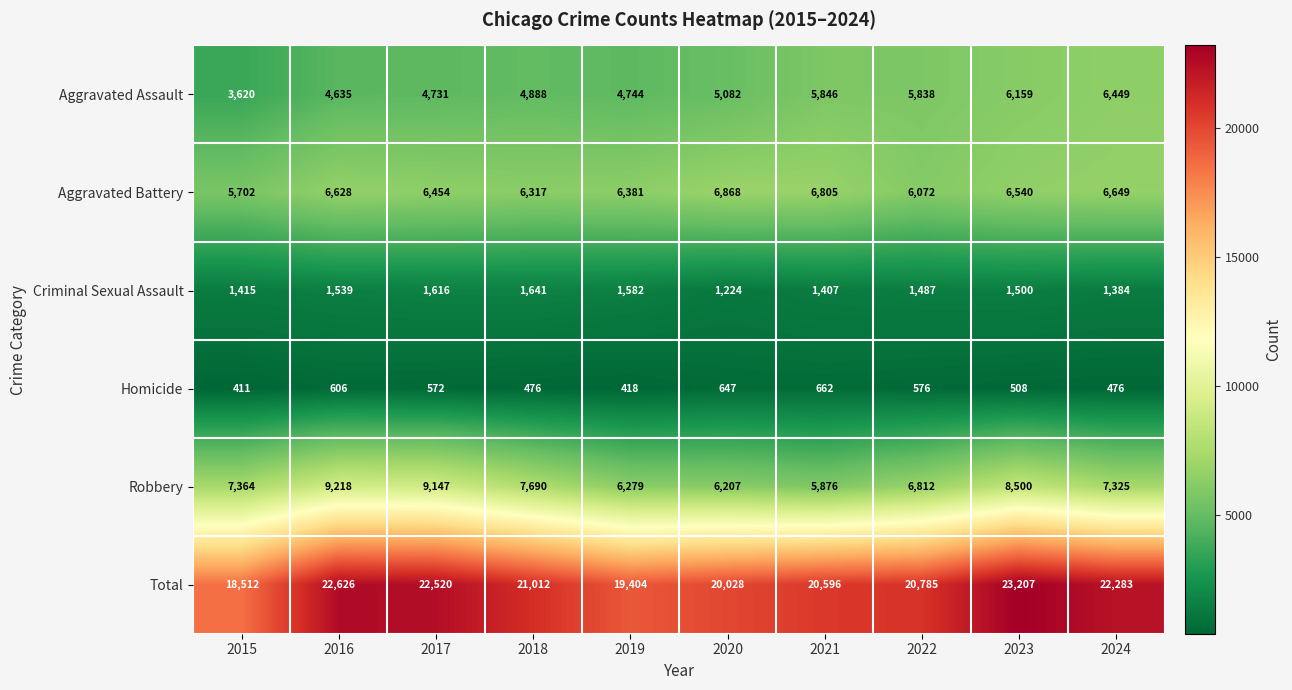

What is the difference between the Aggravated Assault values at 2021 and 2020?

764